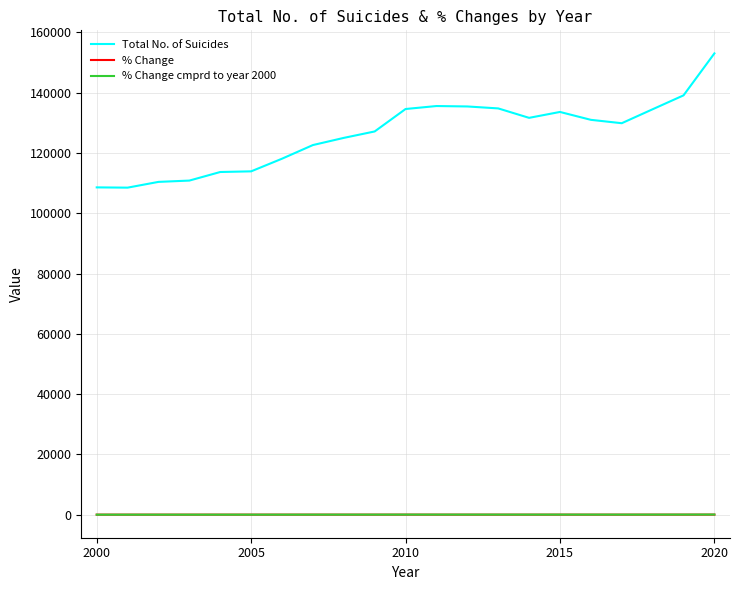

Which series has the largest range (max minus min)?

Total No. of Suicides